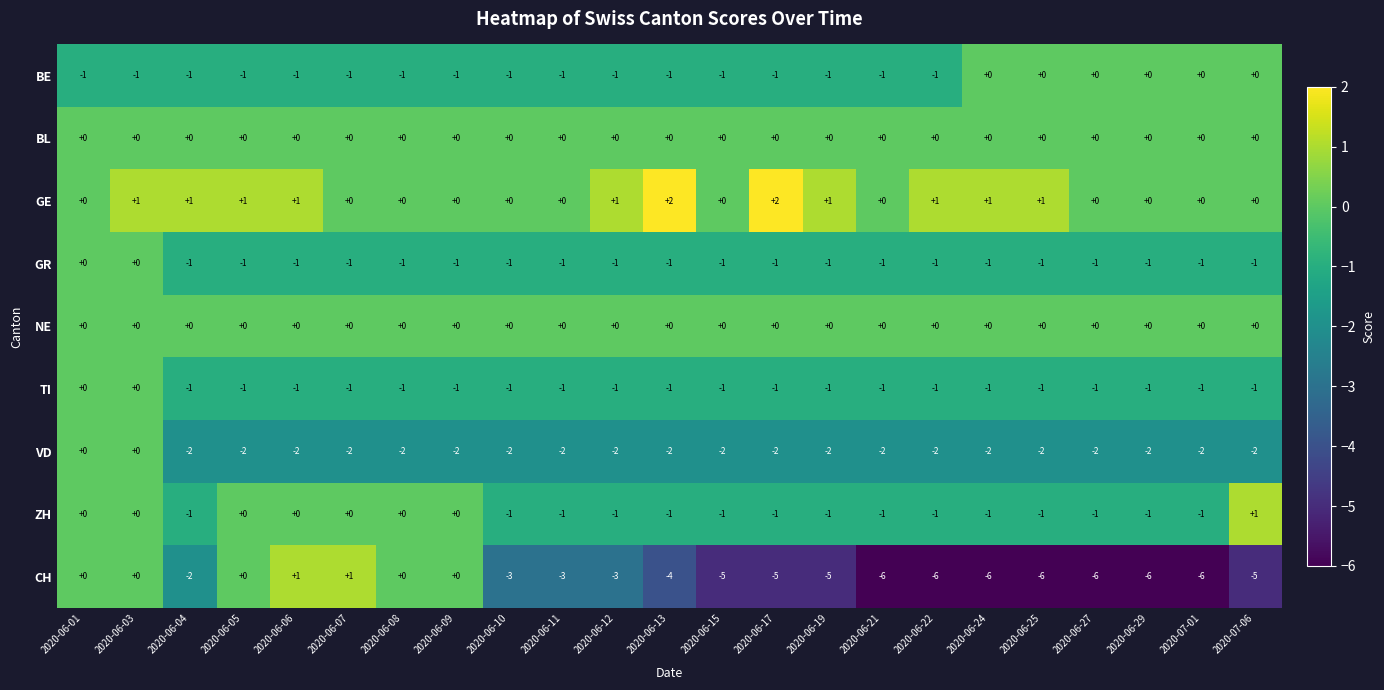

Which series changed the most between 2020-06-11 and 2020-07-01?

CH